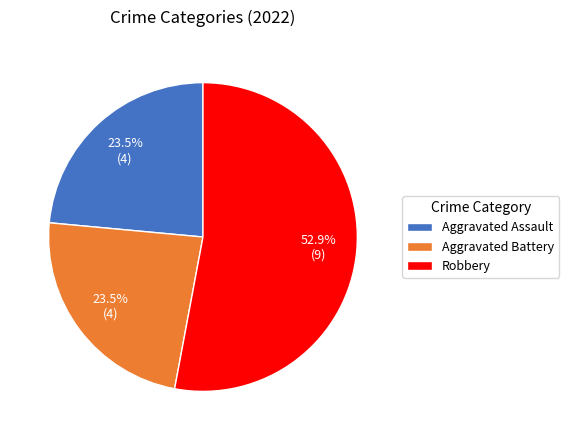

How many slices are in this pie chart?

3